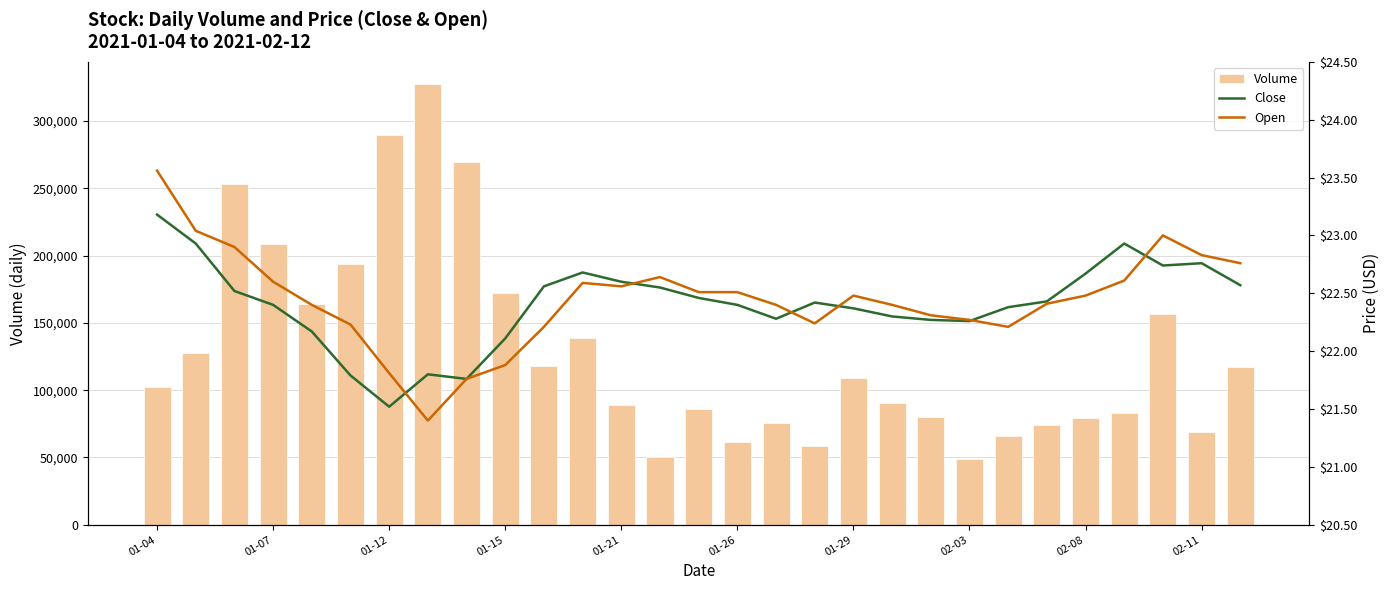

What is the sum of all Open values?

651.0